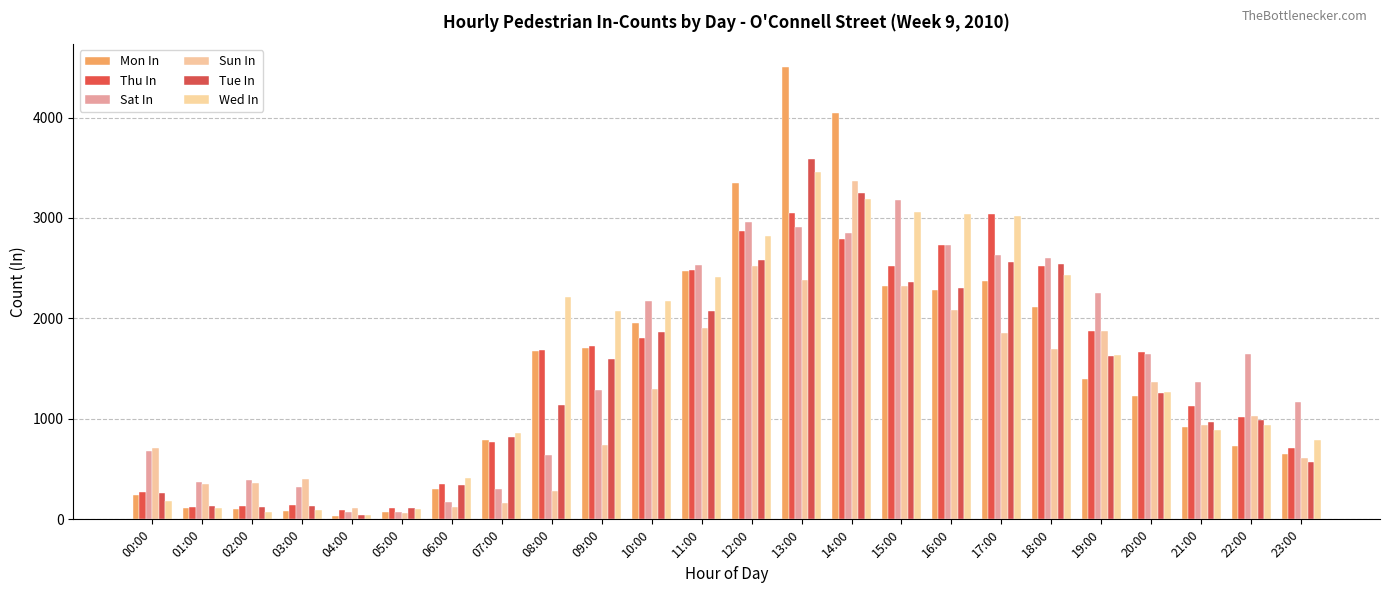

What is the sum of all Tue In values?

33217